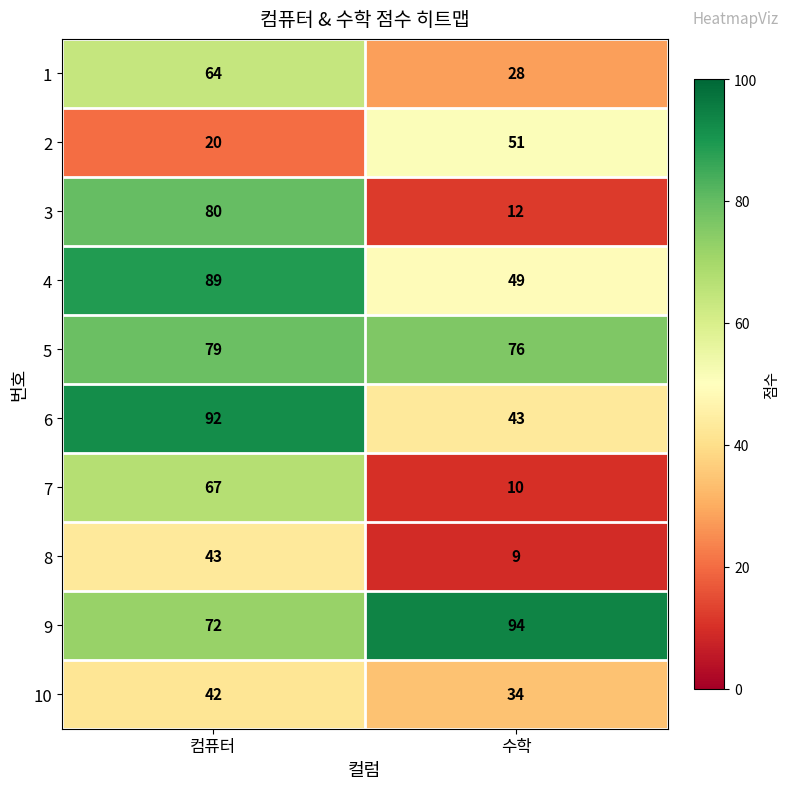

How many data points in 1 are less than 64?

1